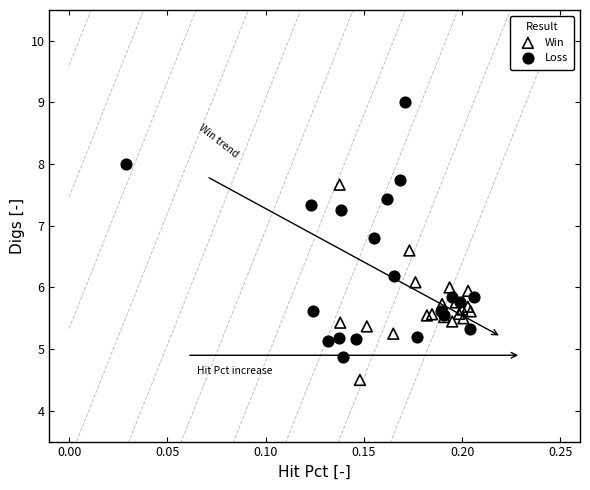

Which series contains the highest Y value?

Loss